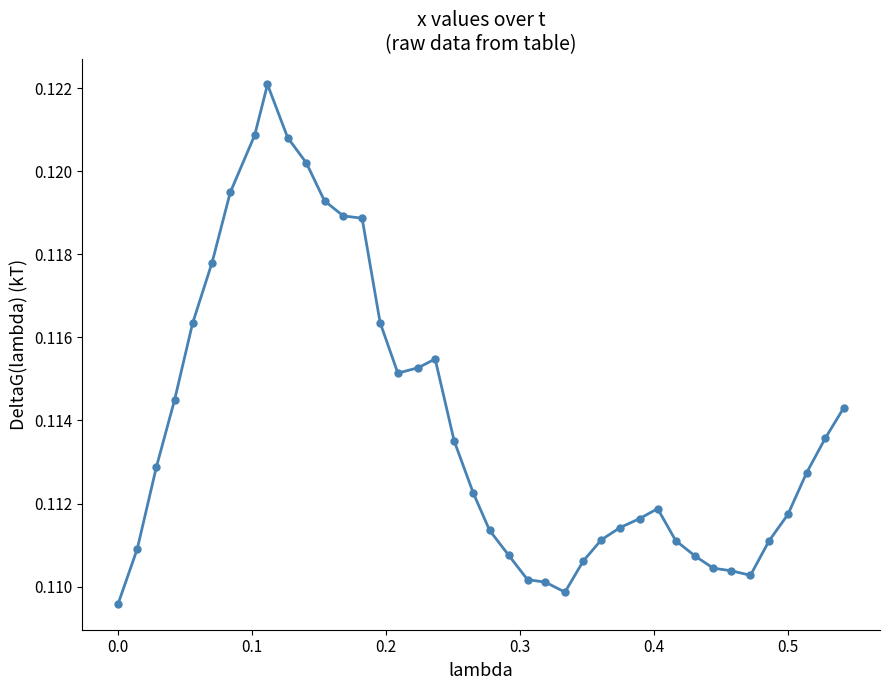

Does the chart have visible grid lines?

No